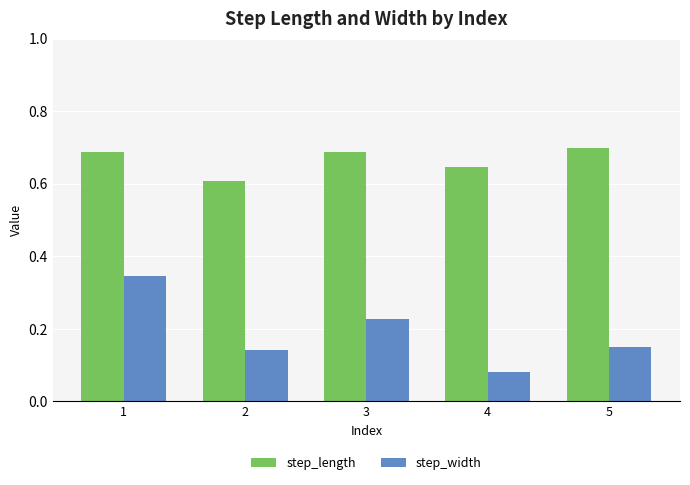

What is the spread (max minus min) of values at 3?

0.5